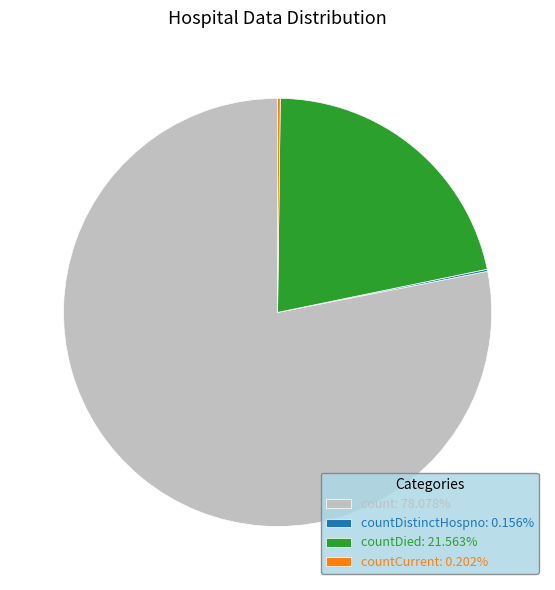

Combined, do count: 78.078% and countDied: 21.563% account for over 50%?

Yes